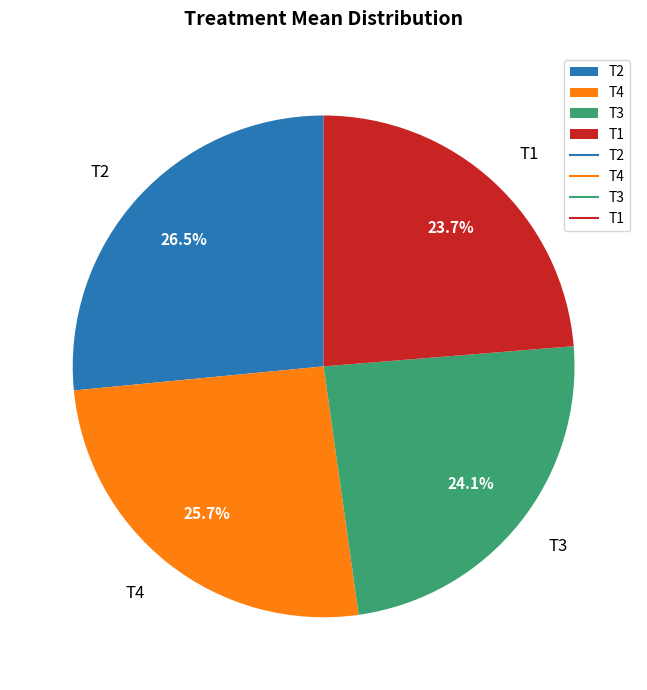

Which has a higher value, T2 or T4?

T2